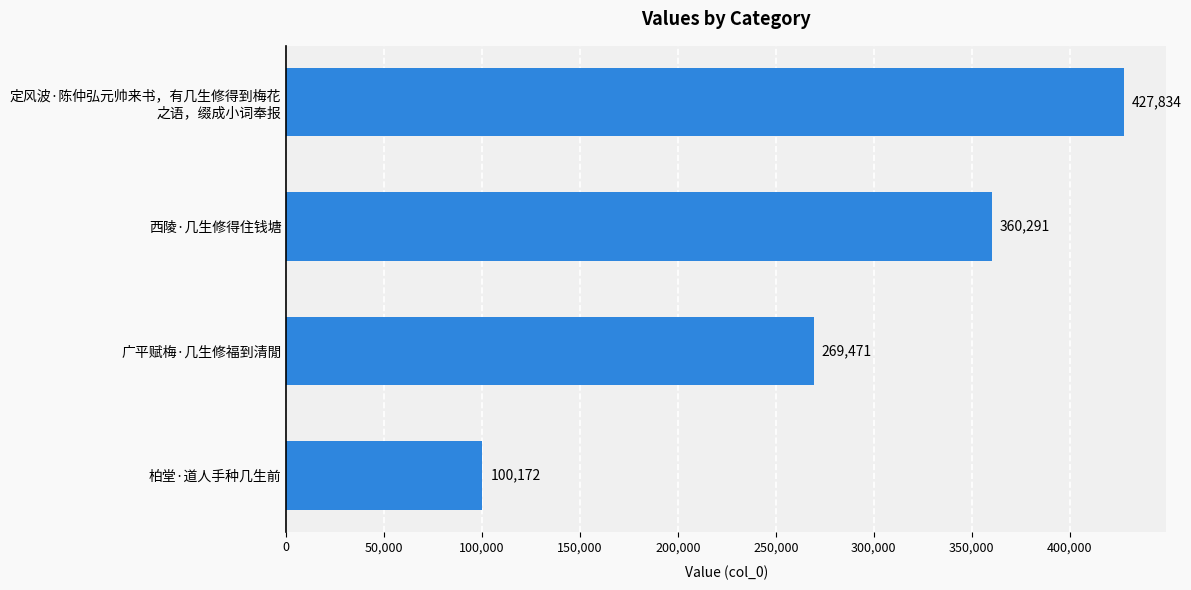

How many values are between 269471 and 427834?

3